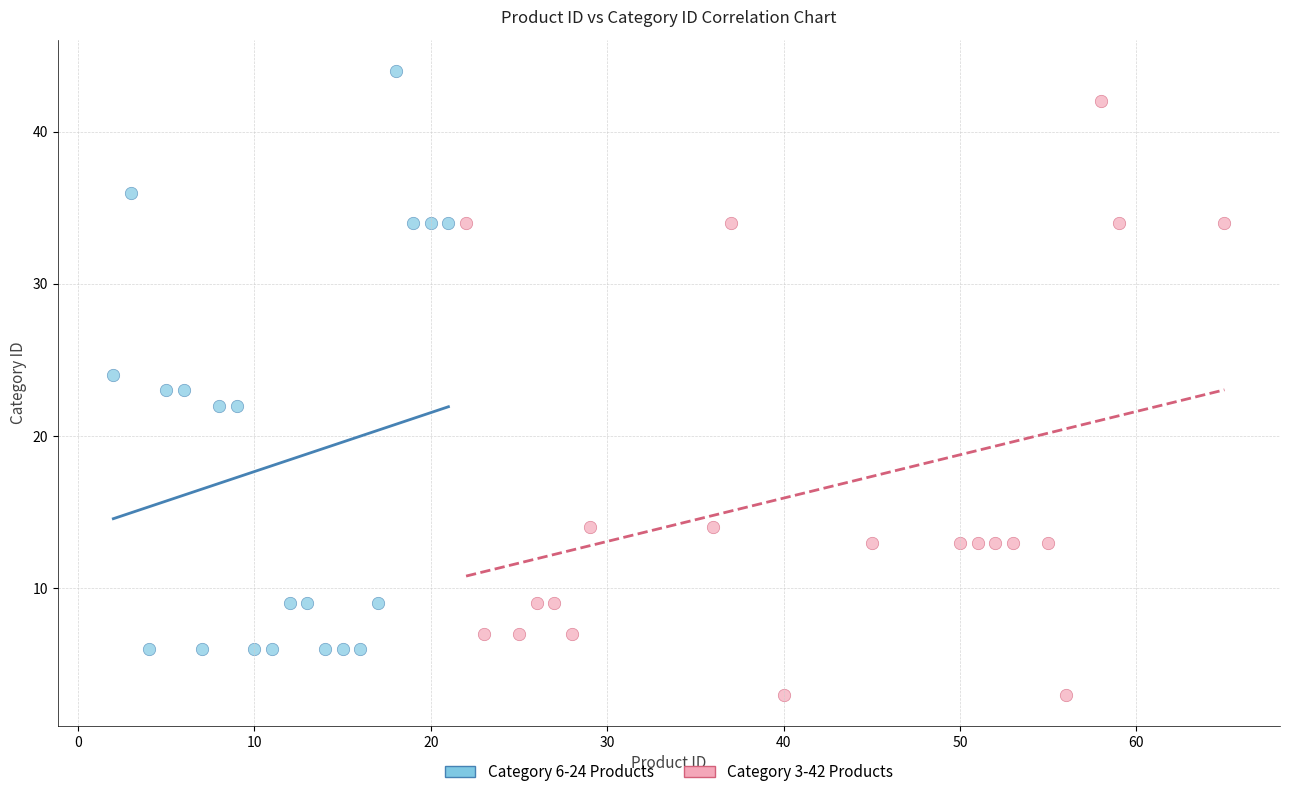

Which series contains the highest Y value?

Category 6-24 Products